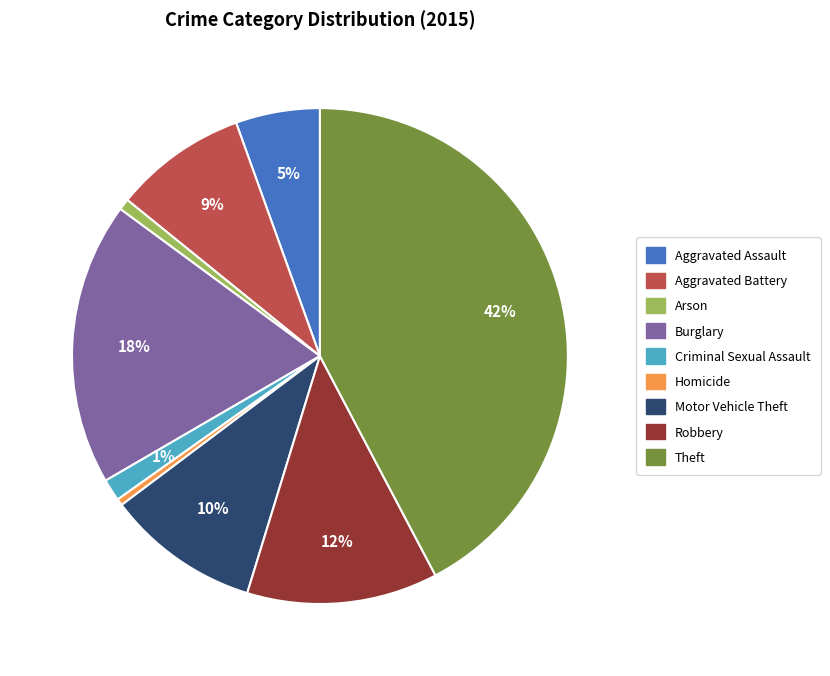

Which slice is the largest?

Theft